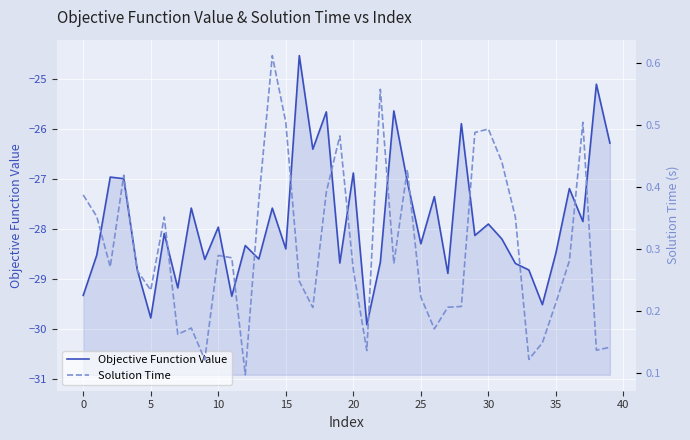

What are all the series names shown in the legend?

Objective Function Value, Solution Time